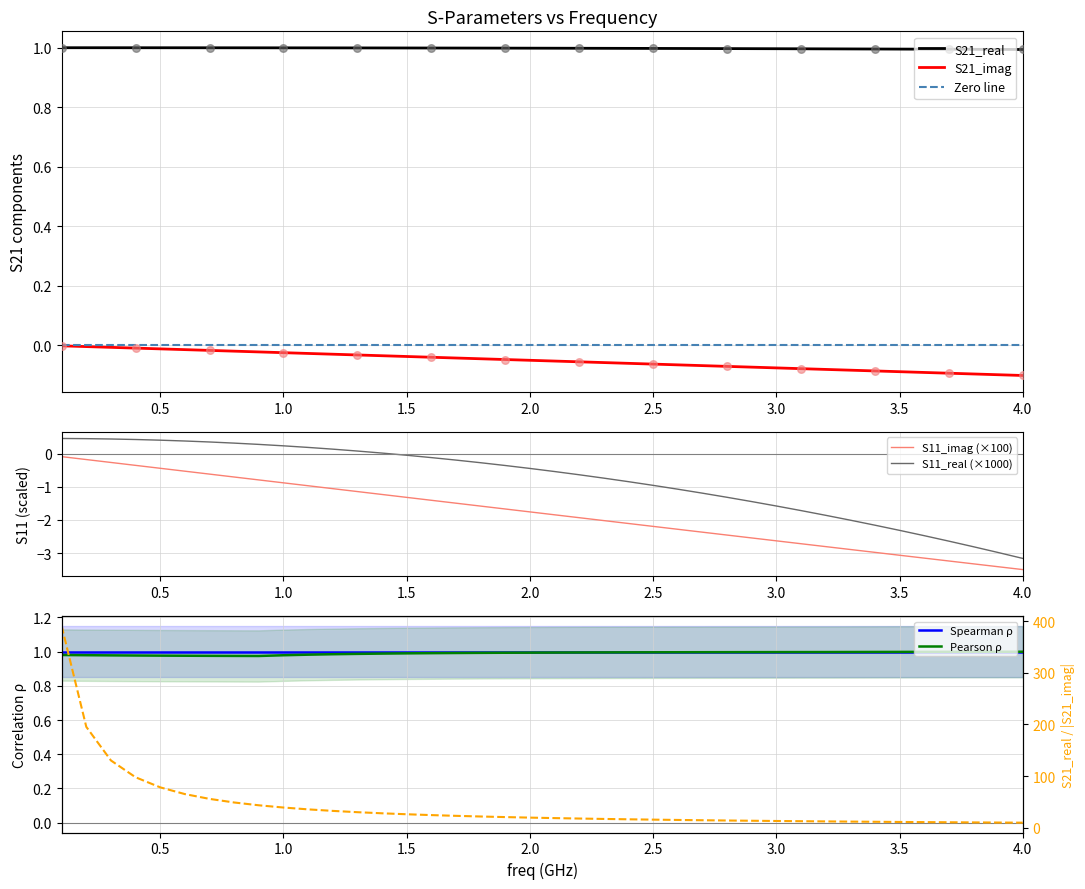

The S21_real series shows 1.0 at 1.0. True or false?

True